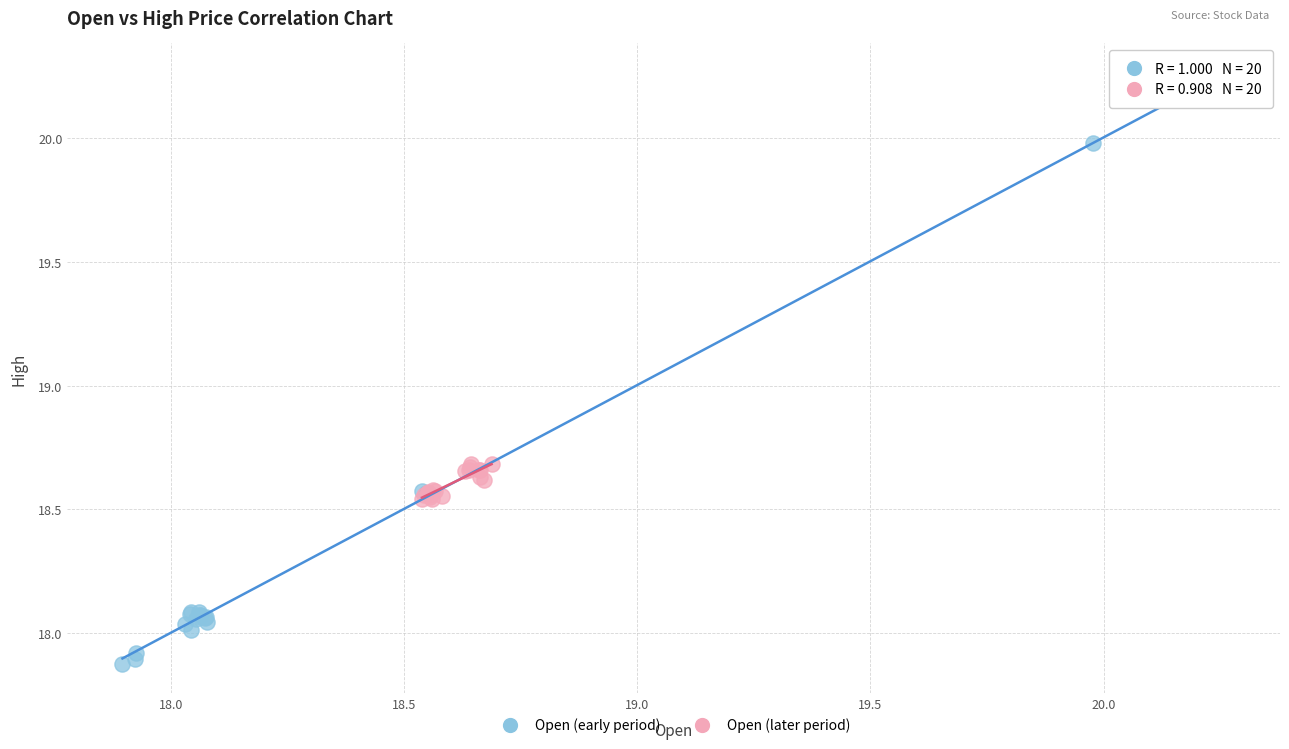

Which series has the largest Y range (max minus min)?

Open (early period)